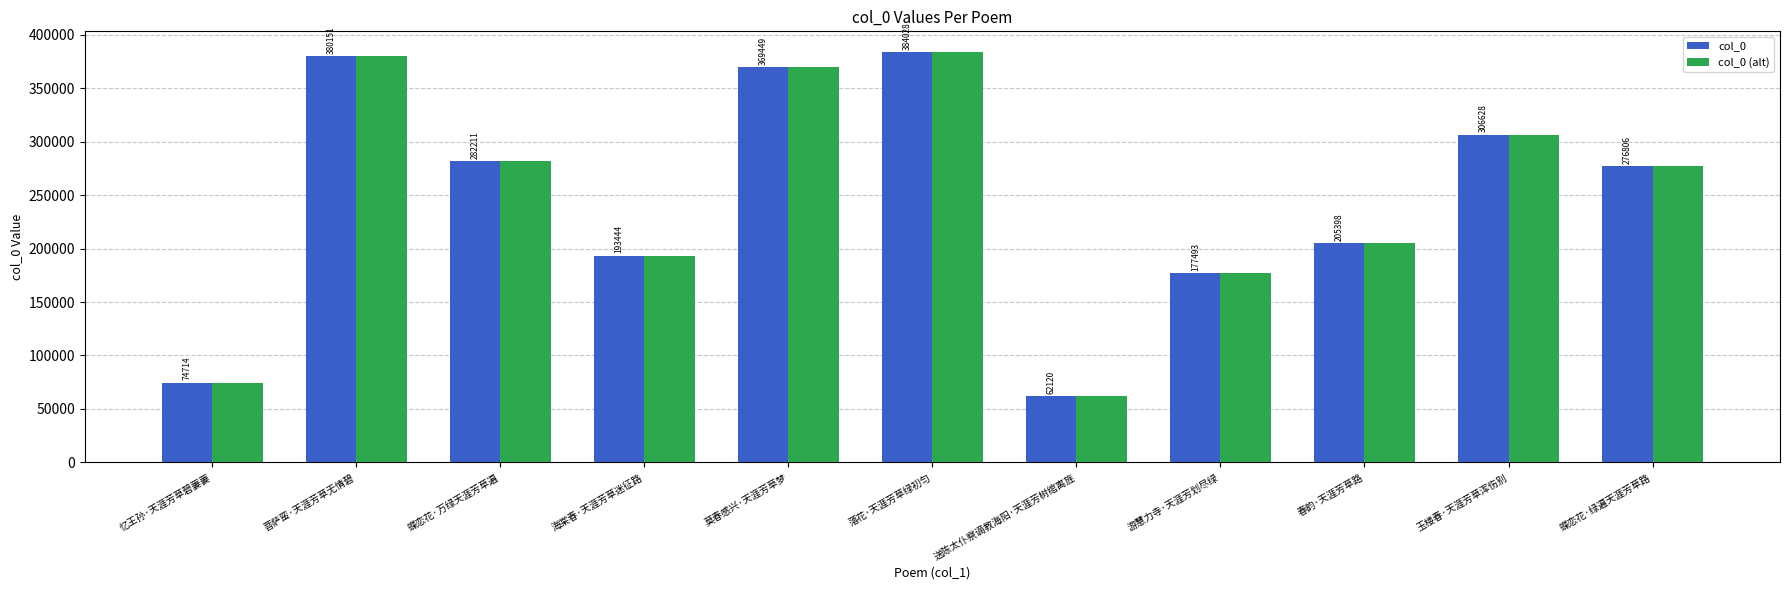

Reading right to left, transcribe all the data shown in this chart.

col_0: 蝶恋花·绿遍天涯芳草路=276806	玉楼春·天涯芳草浑伤别=306628	春韵·天涯芳草路=205398	游慧力寺·天涯芳划尽绿=177493	送陈太仆察谪教海阳·天涯芳树绾离旌=62120	落花·天涯芳草绿初匀=384028	莫春感兴·天涯芳草梦=369449	海棠春·天涯芳草迷征路=193444	蝶恋花·万绿天涯芳草遍=282211	菩萨蛮·天涯芳草无情碧=380151	忆王孙·天涯芳草碧萋萋=74714
col_0 (alt): 蝶恋花·绿遍天涯芳草路=276806	玉楼春·天涯芳草浑伤别=306628	春韵·天涯芳草路=205398	游慧力寺·天涯芳划尽绿=177493	送陈太仆察谪教海阳·天涯芳树绾离旌=62120	落花·天涯芳草绿初匀=384028	莫春感兴·天涯芳草梦=369449	海棠春·天涯芳草迷征路=193444	蝶恋花·万绿天涯芳草遍=282211	菩萨蛮·天涯芳草无情碧=380151	忆王孙·天涯芳草碧萋萋=74714